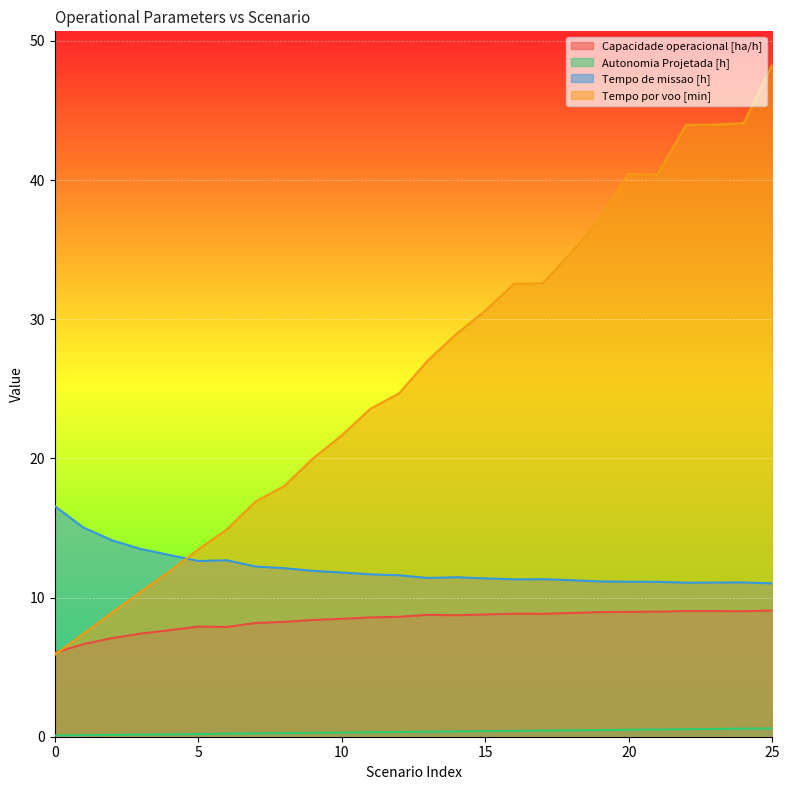

How many lines are shown in the chart?

4